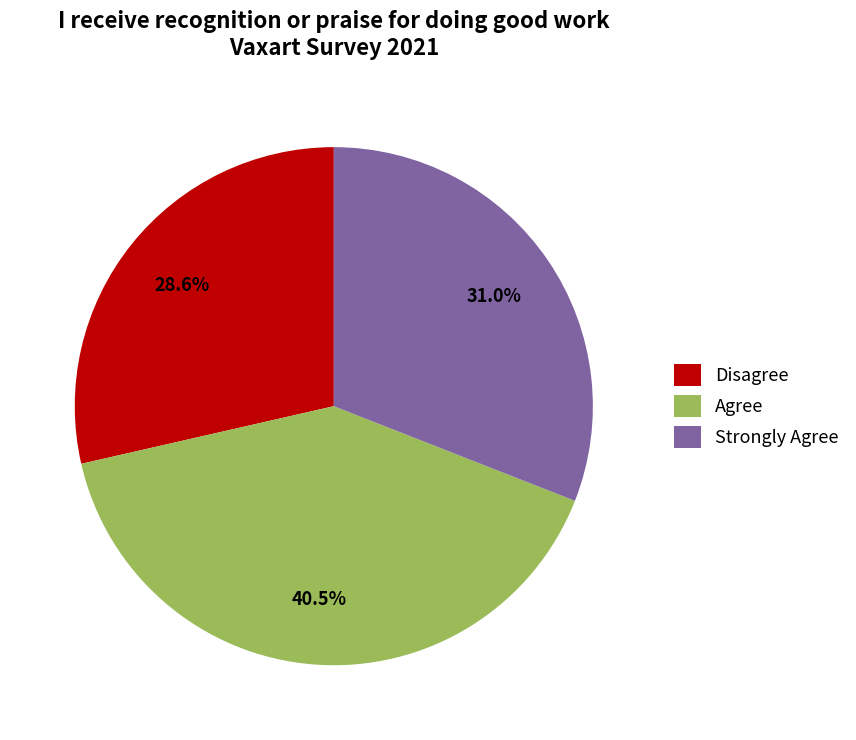

Is Disagree the majority of the pie?

No